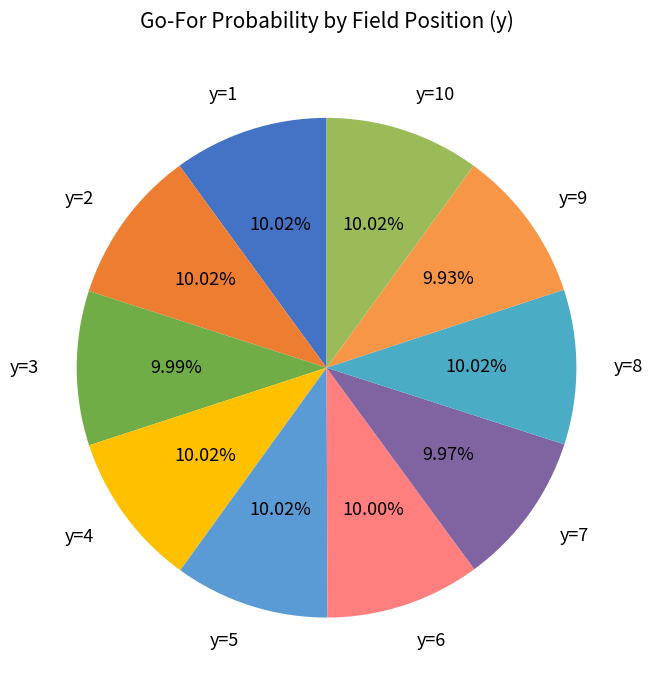

To the nearest percent, what percentage of the pie is y=9?

10%